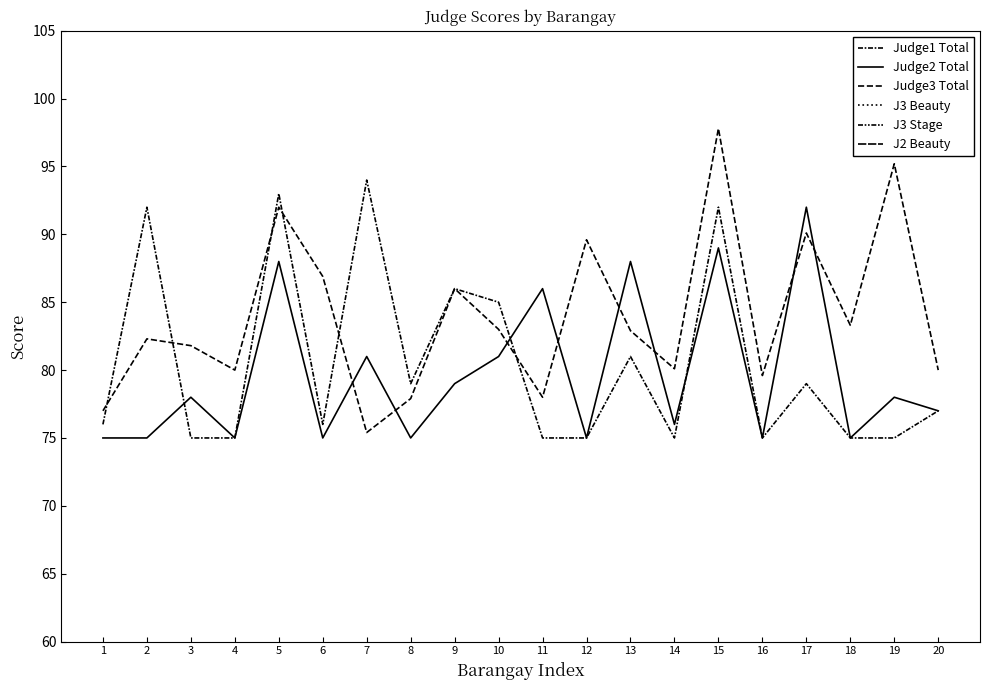

List the labels in order of J3 Beauty value, smallest first.

8, 1, 7, 11, 14, 4, 3, 10, 13, 20, 16, 2, 9, 18, 6, 12, 17, 5, 19, 15